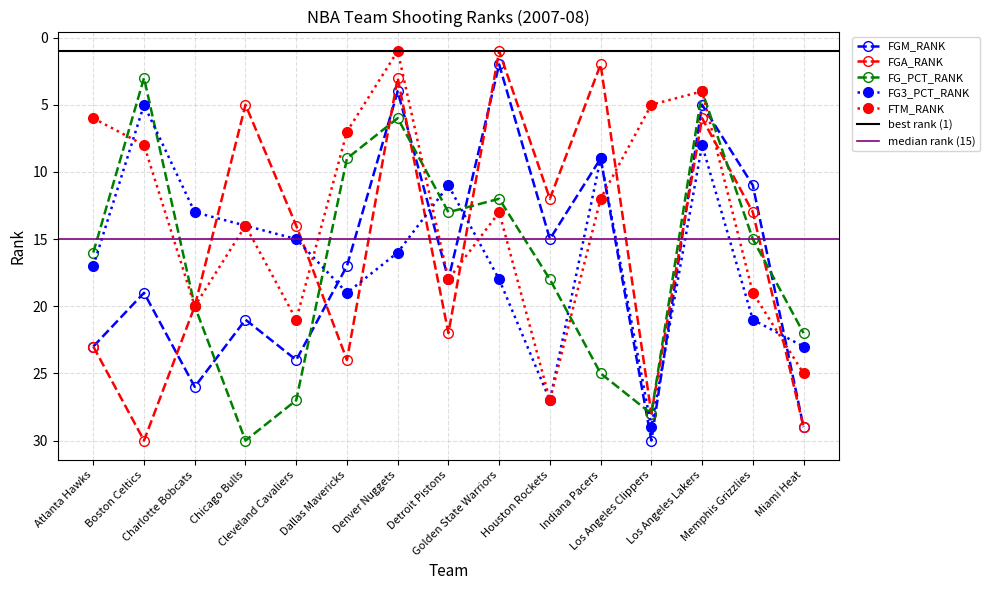

What is the smallest value displayed?

1